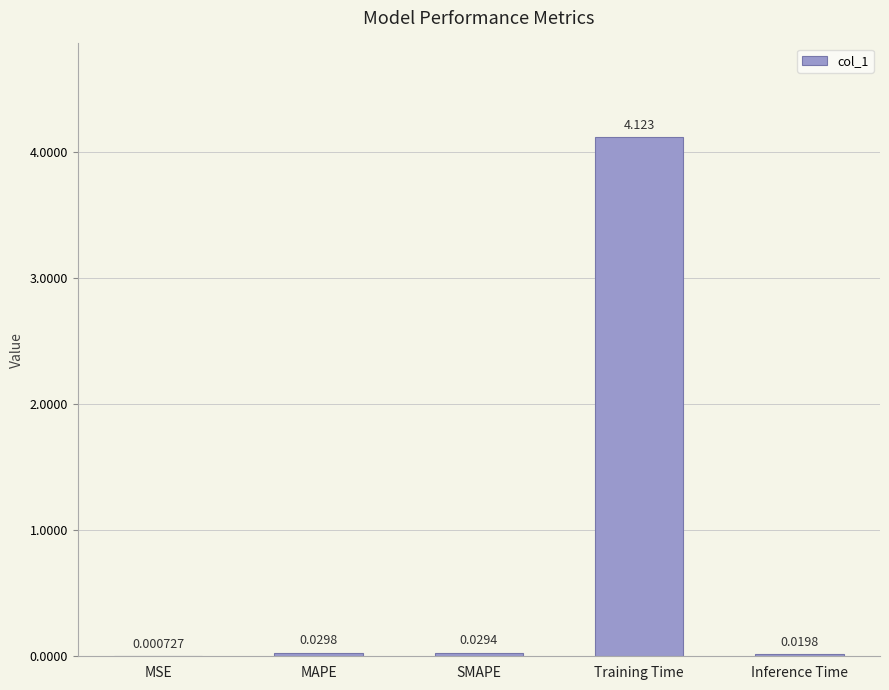

Between Training Time and MSE, which is larger?

Training Time